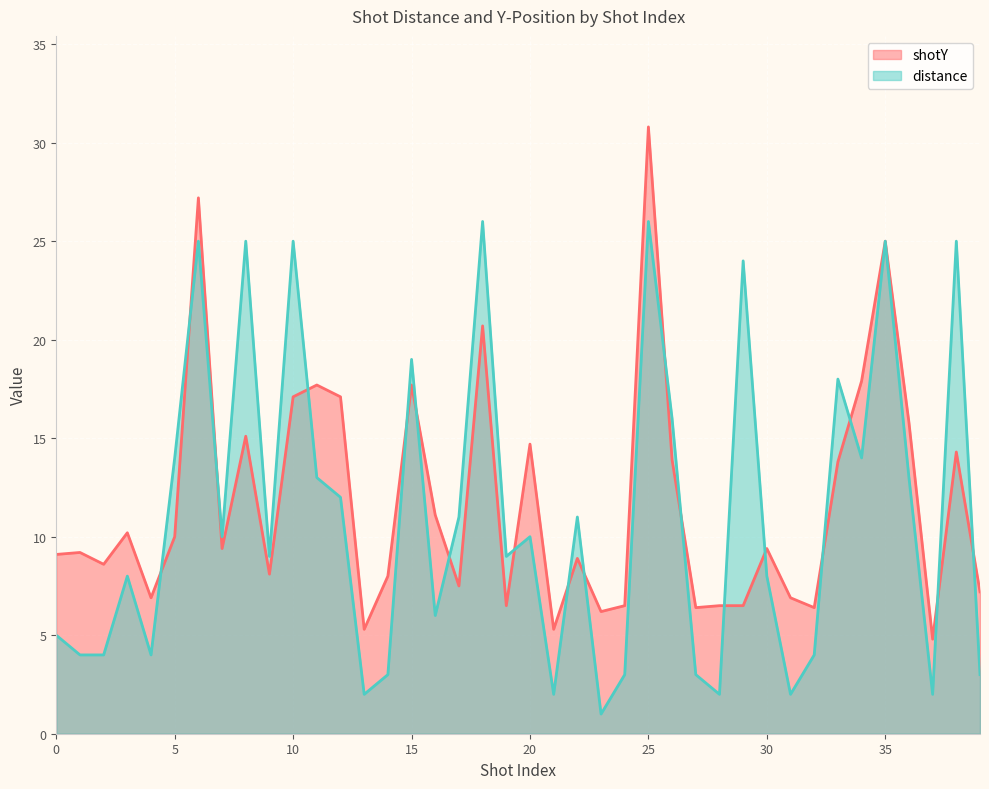

What is the value of the distance point at the 29th from the left?

2.0